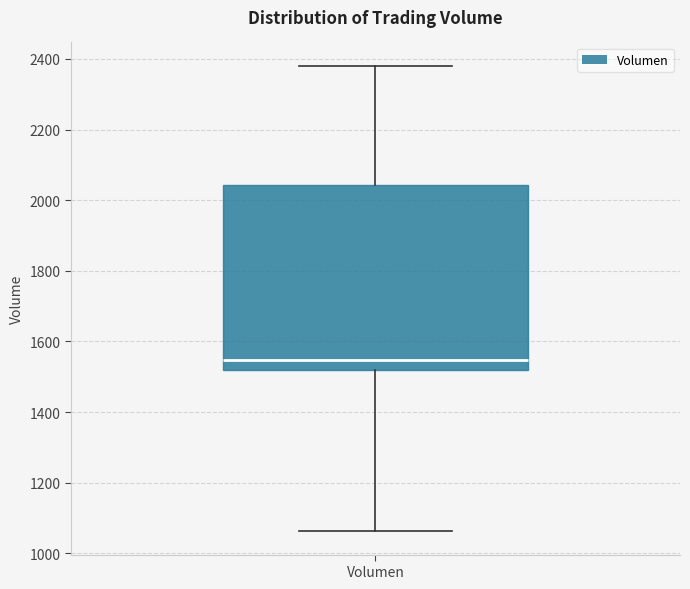

Transcribe this box plot: give where the median line is, the range the box spans, and where the two whiskers end, as read against the y-axis. The values are not printed on the chart, so give them approximately, as read against the axis.

median 1540, box 1520 to 2040, whiskers 1060 to 2380